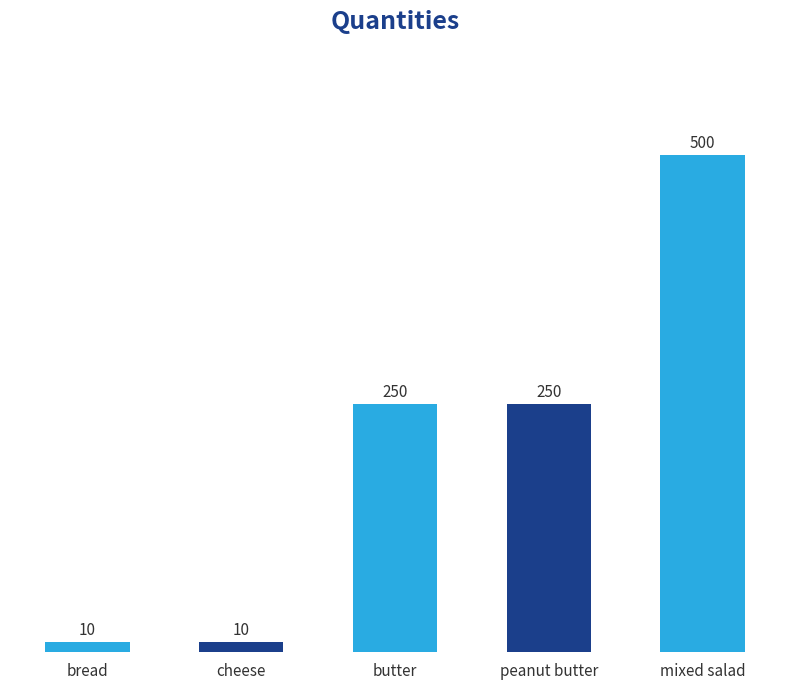

What is the label of the 1st bar from the left?

bread